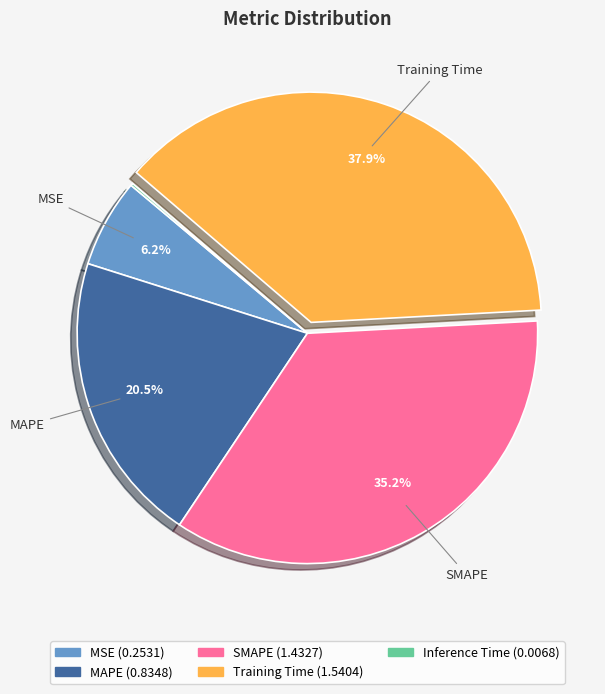

Does any single category account for the majority?

No